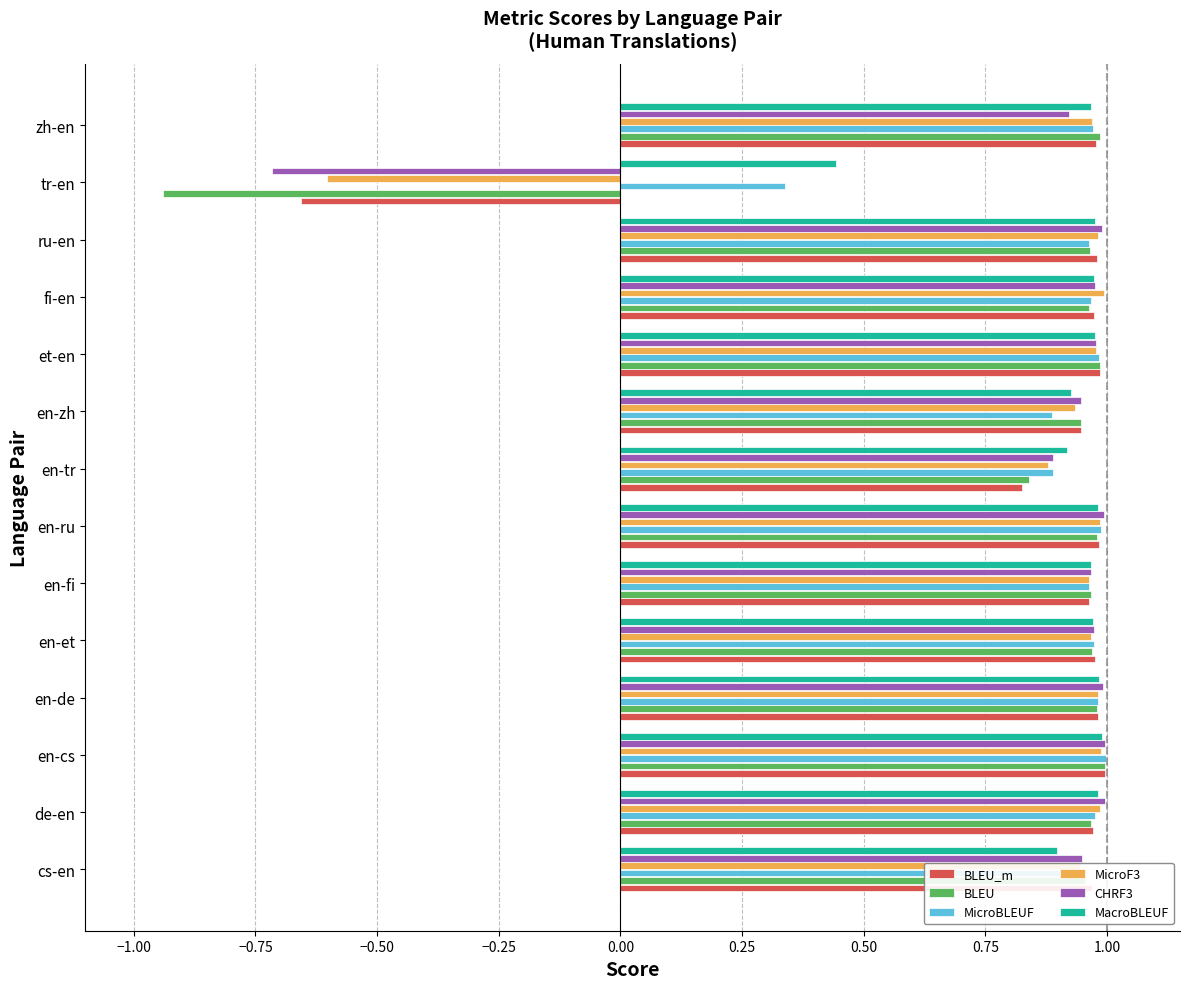

At how many categories does at least one series exceed 0?

14